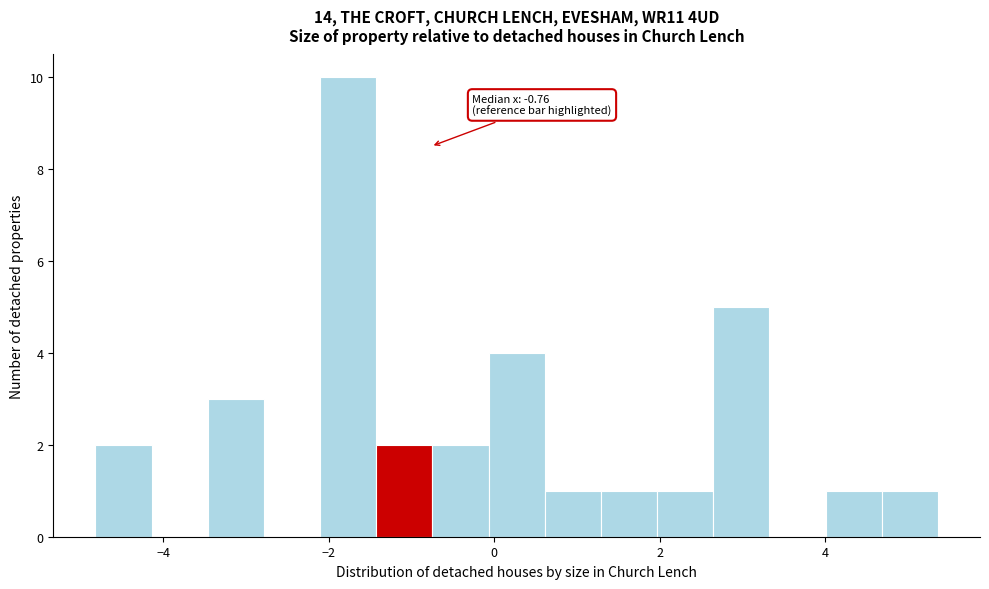

Around what value on the x-axis is the tallest bar? Give the approximate position of its centre, as read against the axis.

-1.8